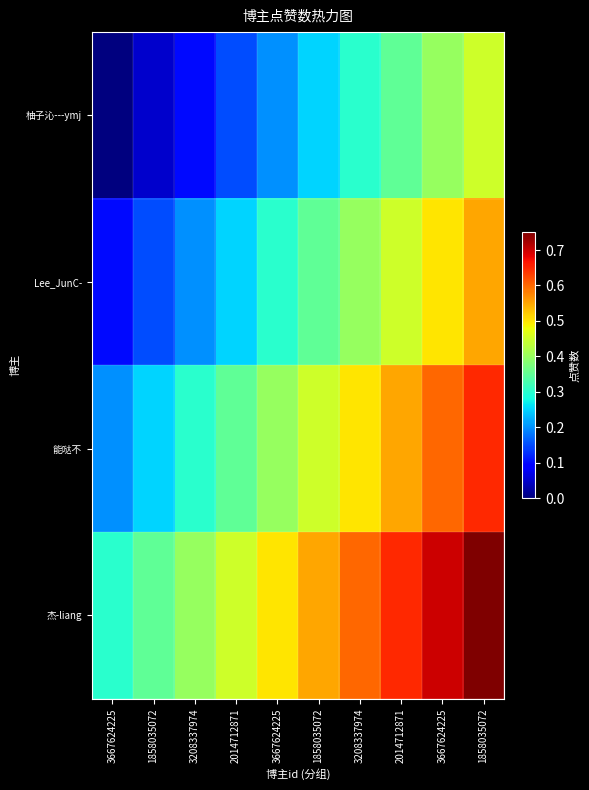

Which series changed the most between 1858035072 and 3667624225?

柚子沁---ymj